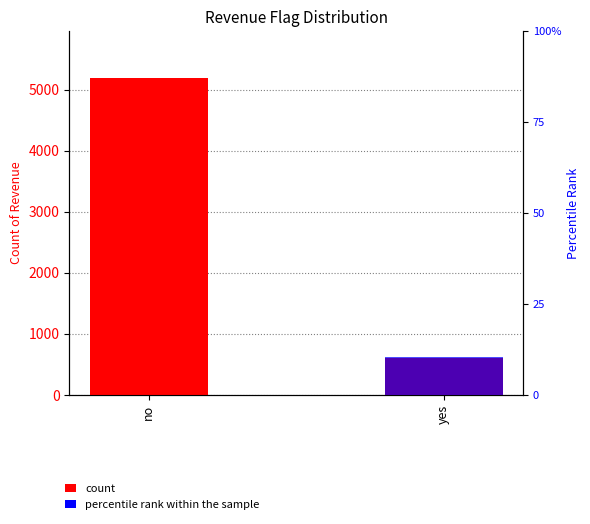

What is the difference between the highest and lowest values at no?

5184.0